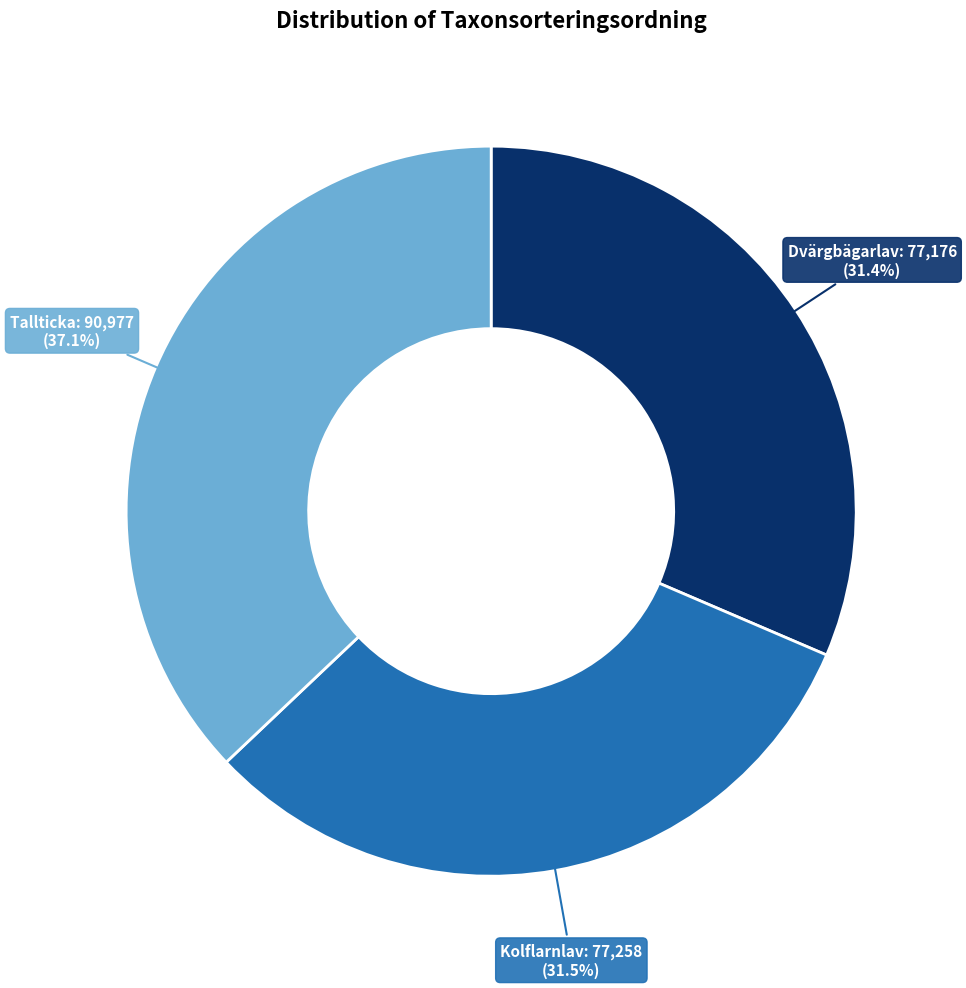

Does any single category account for the majority?

No